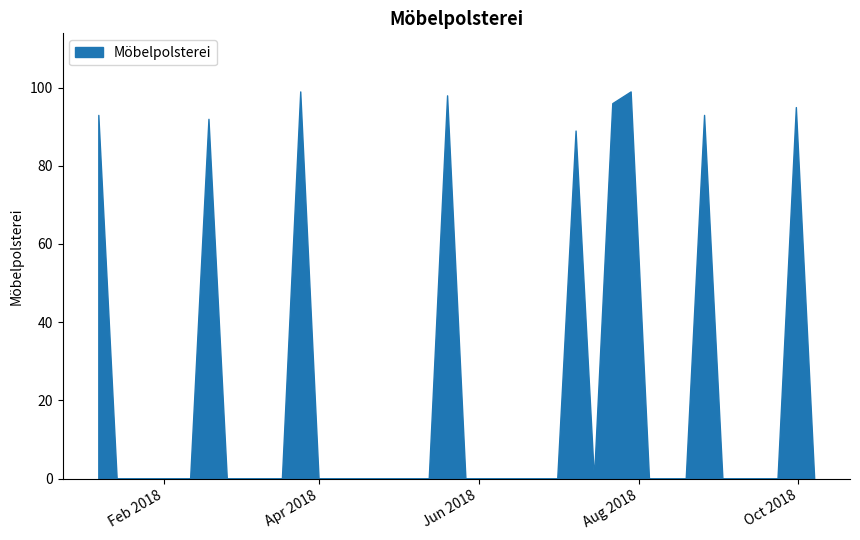

How many lines are shown in the chart?

1